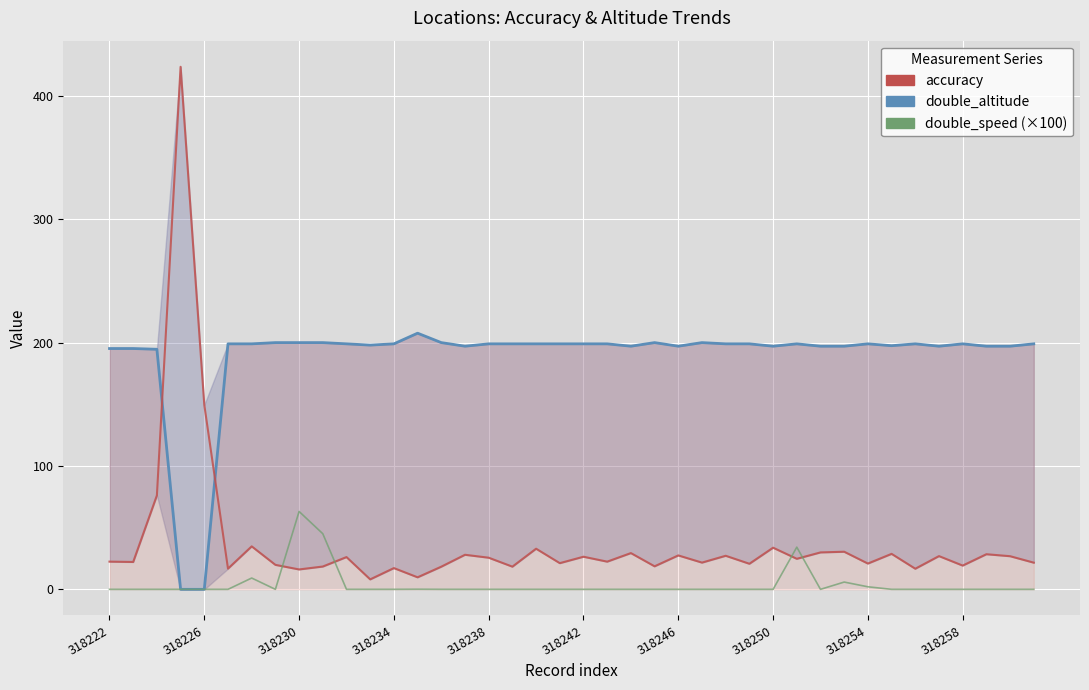

Which label corresponds to the smallest value in the chart?

318234